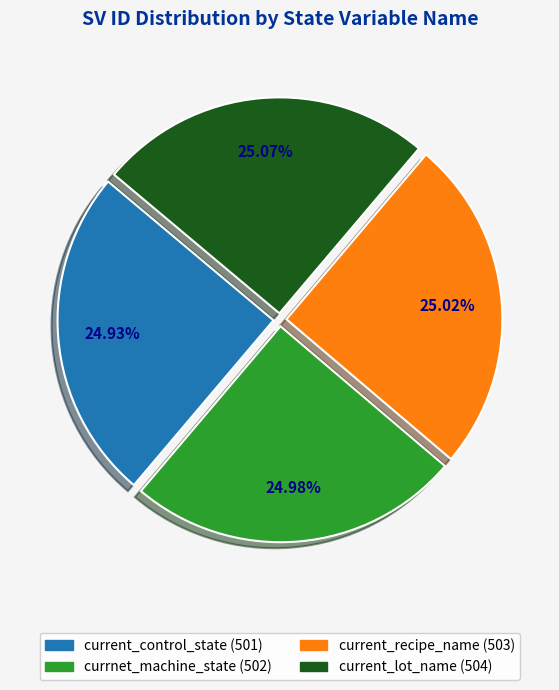

Is current_lot_name the majority of the pie?

No